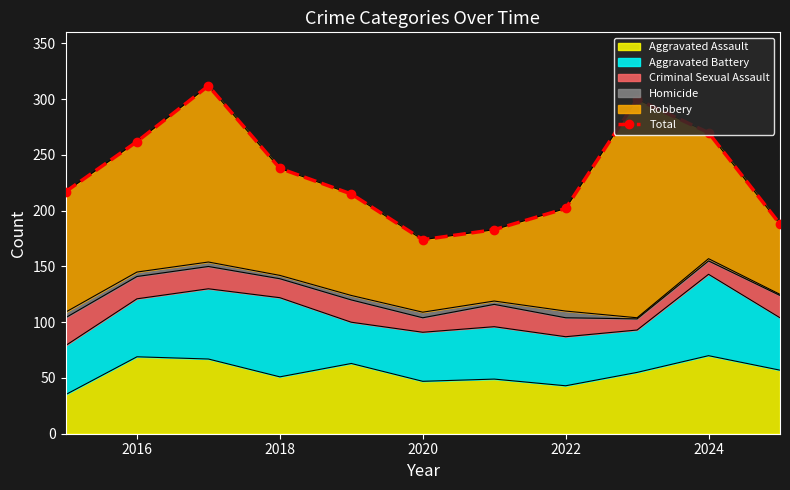

What is the lowest value of the Aggravated Assault series?

35